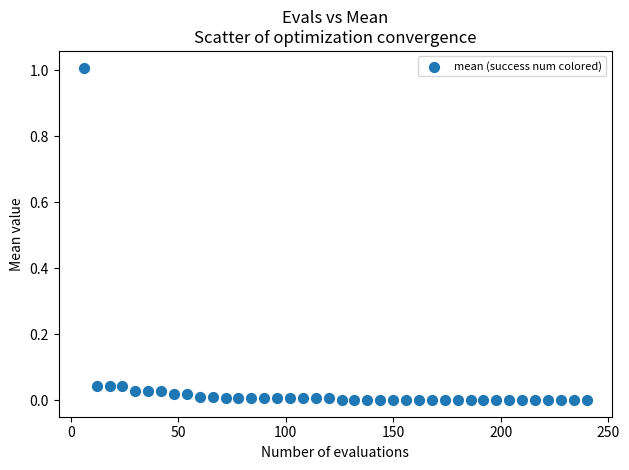

What is the range of Y values (max minus min)?

1.0